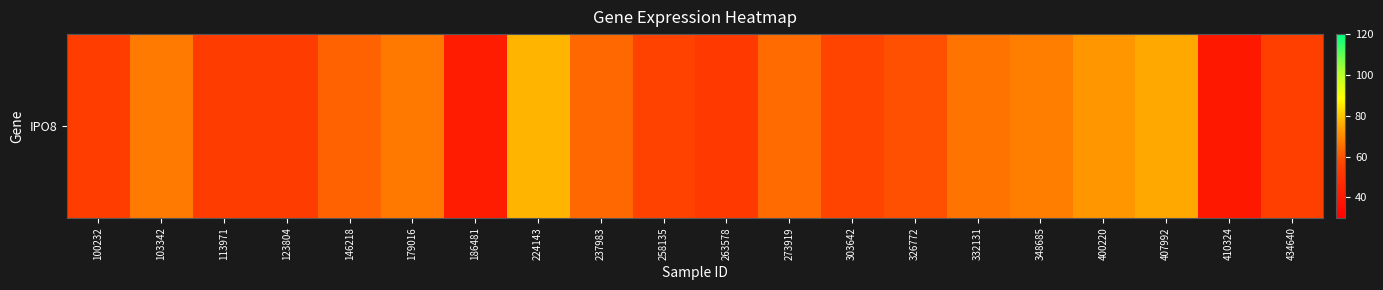

The value at 407992 is 105.8. True or false?

False